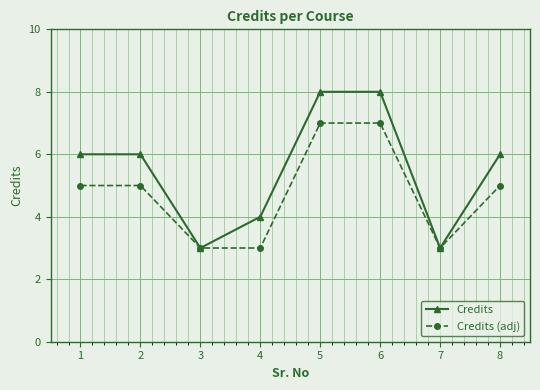

What is the lowest value of the Credits (adj) series?

3